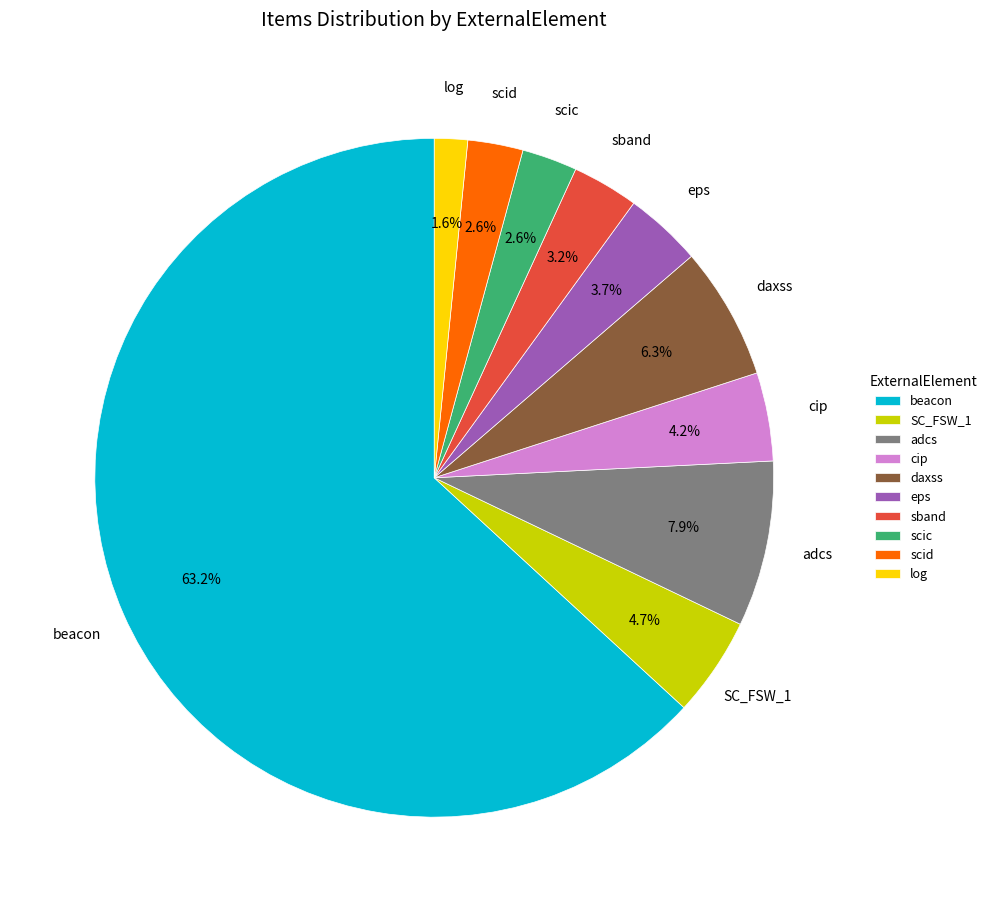

How much of the chart is everything except eps?

96.3%